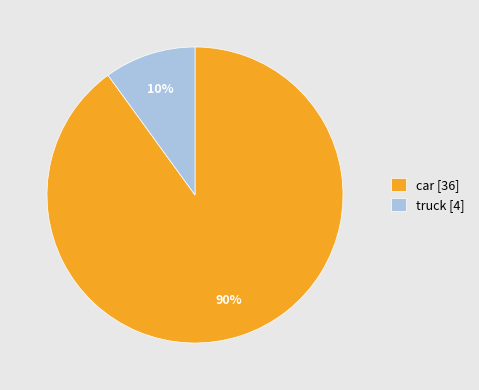

Is it true that car [36] is 82% of the pie?

False